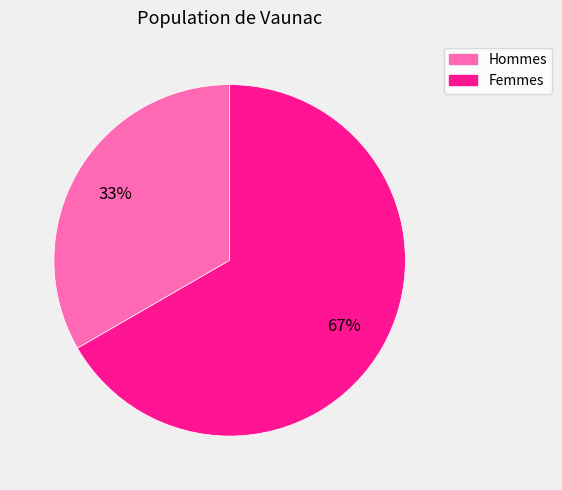

The Hommes slice represents 42% of the pie. True or false?

False